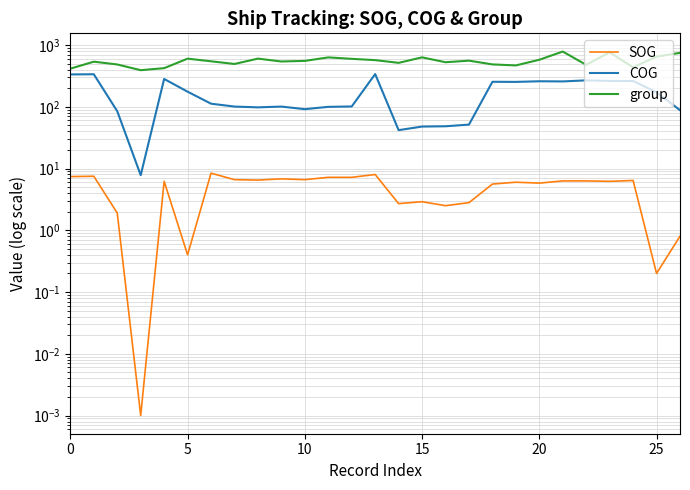

What is the greatest value displayed?

784.0